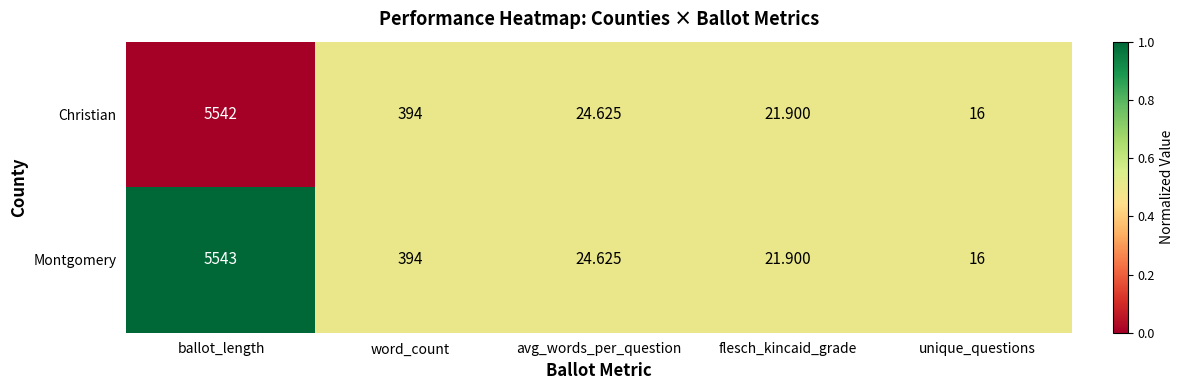

List the series in order of their peak value, lowest first.

Christian, Montgomery